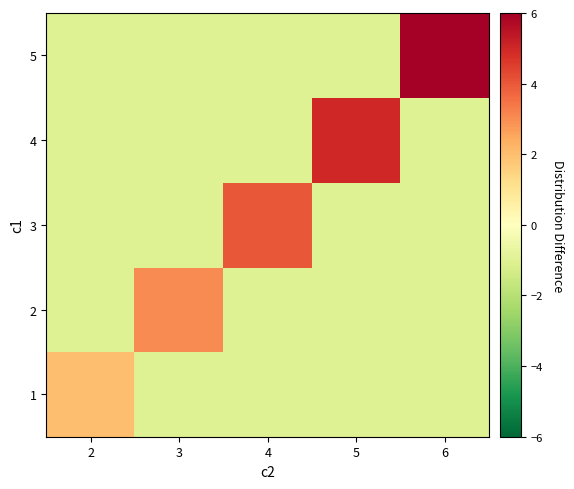

Which category has the highest value across all series?

6